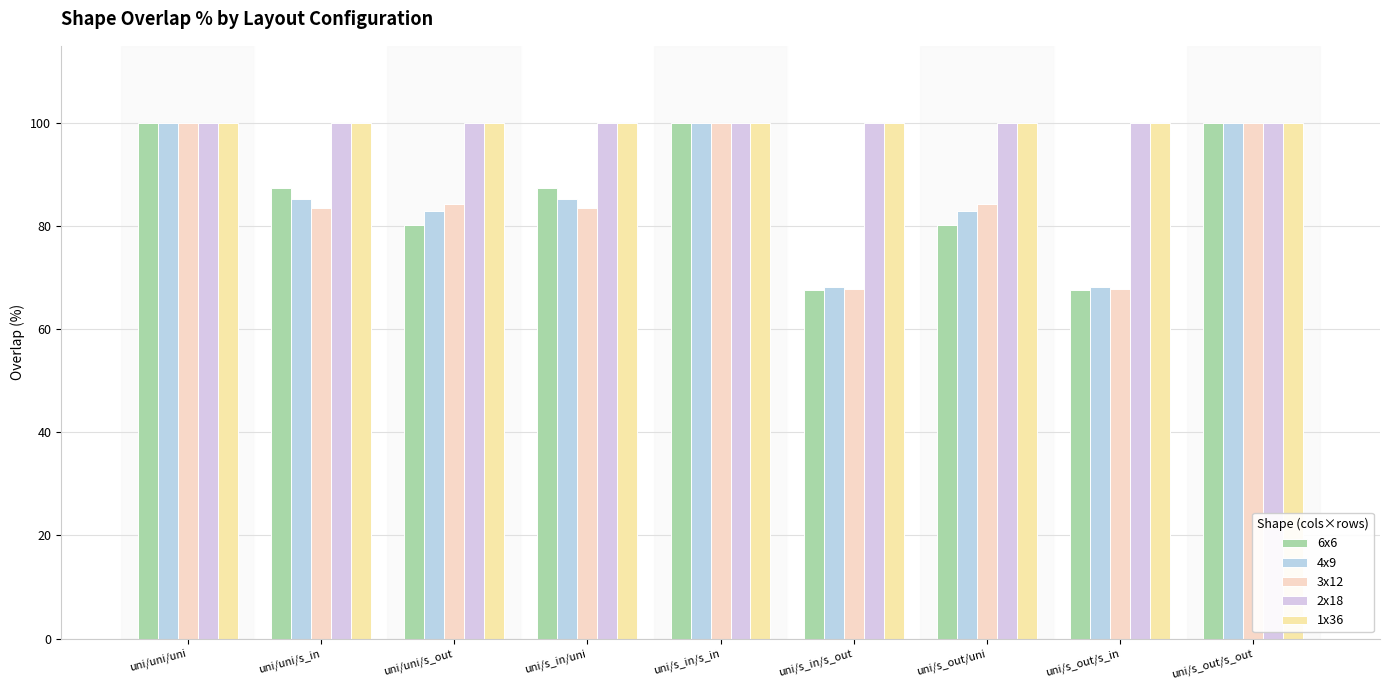

The value of 4x9 at uni/s_out/uni is 115.7. True or false?

False